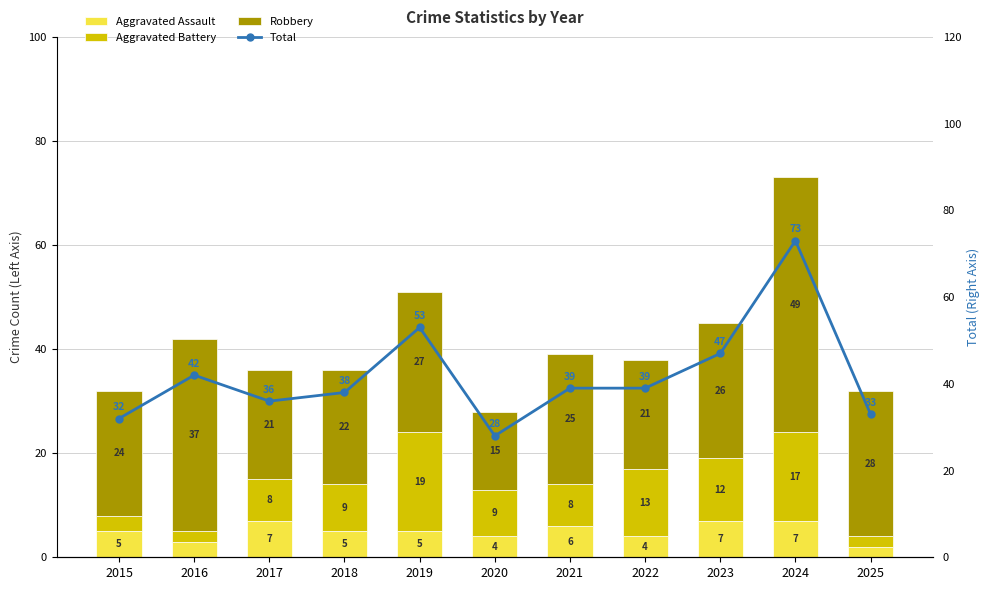

What is the total value across all series at 2025?

65